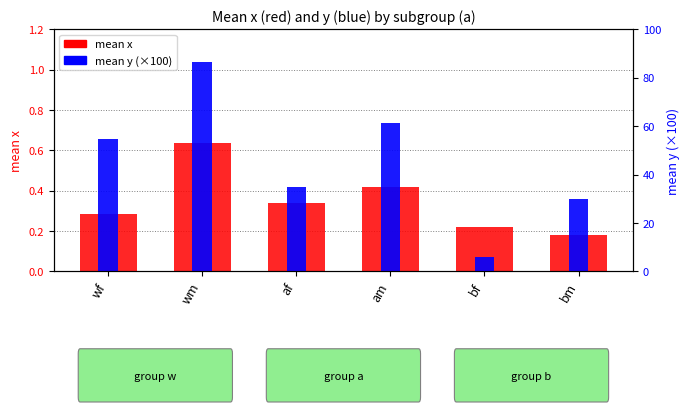

What is the spread (max minus min) of values at wm?

86.0